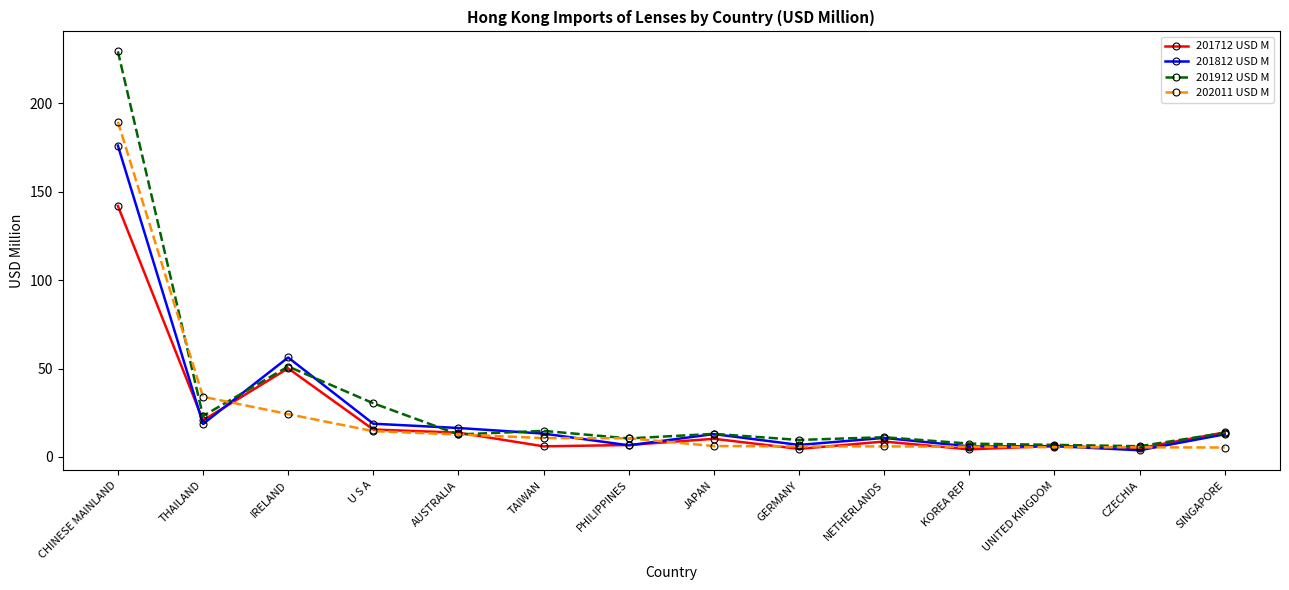

What are all the series names shown in the legend?

201712 USD M, 201812 USD M, 201912 USD M, 202011 USD M